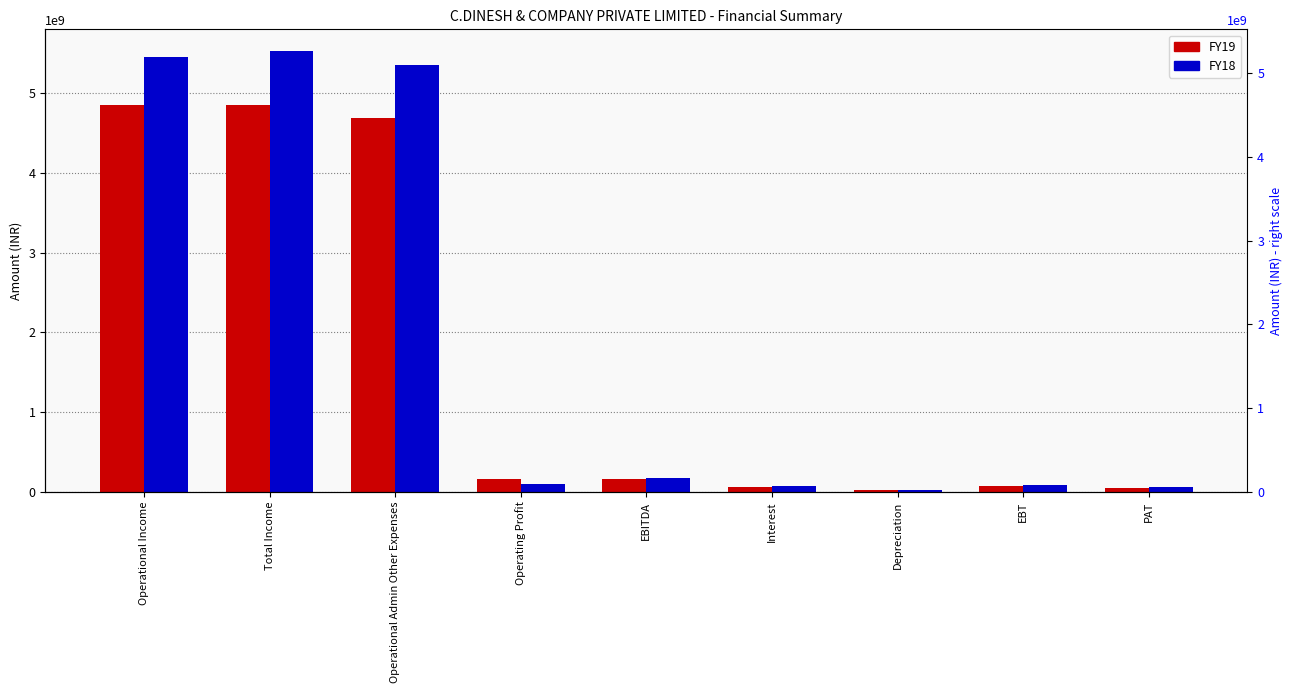

What is the sum of the FY18 values at EBT and Total Income?

5606225291